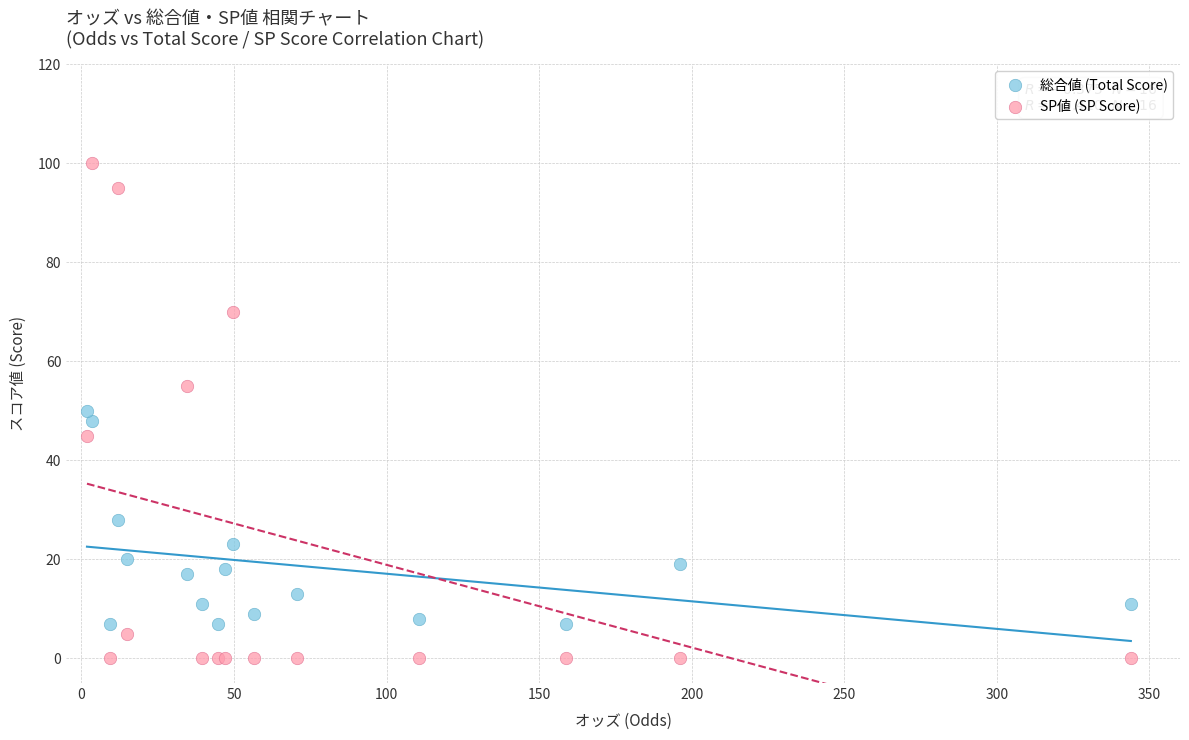

Which series reaches the maximum Y coordinate?

SP値 (SP Score)